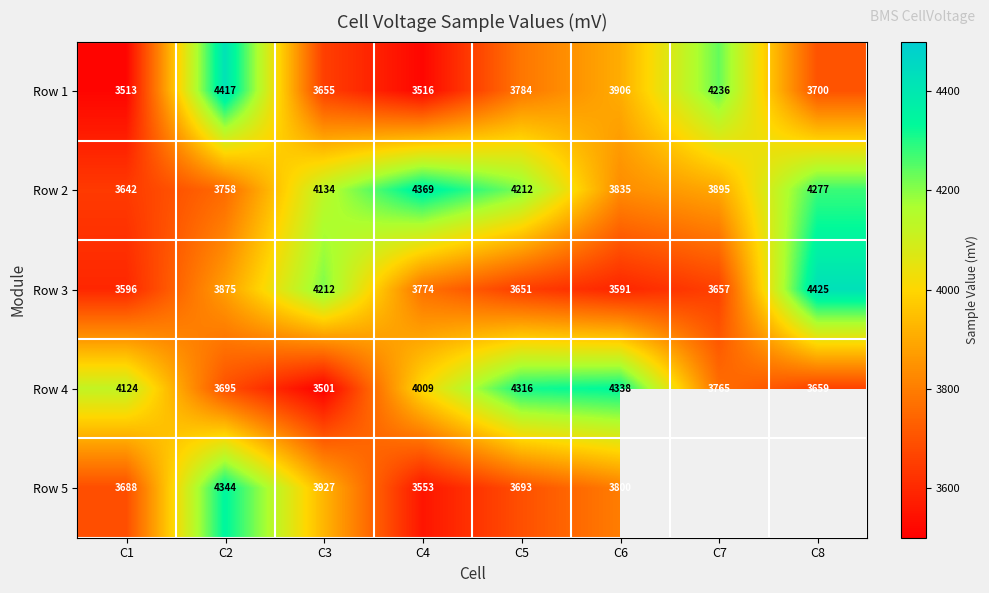

What is the total value across all series at C5?

19656